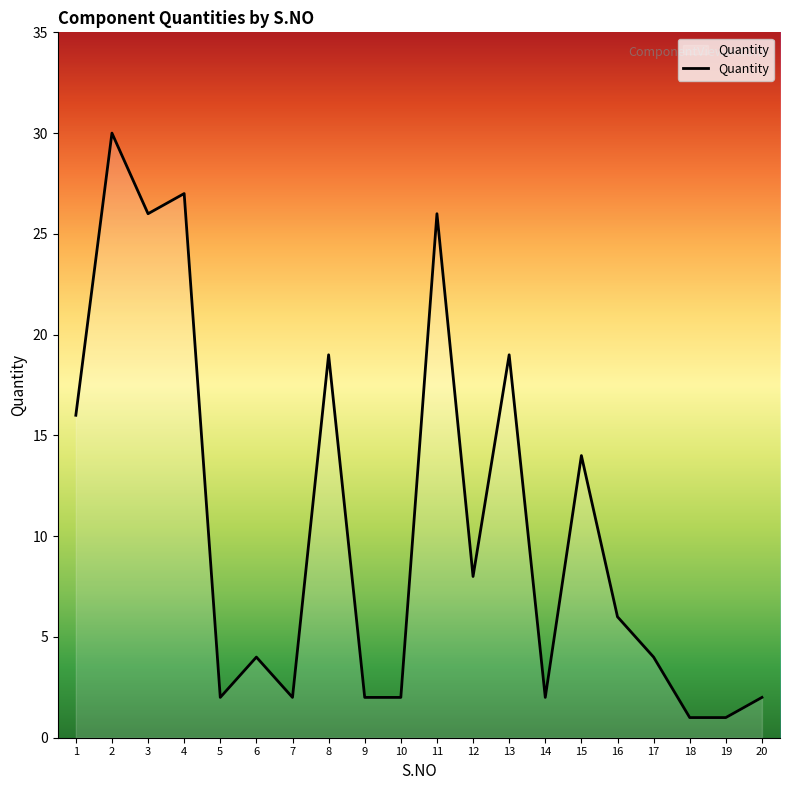

Where does the data first go above 6?

1